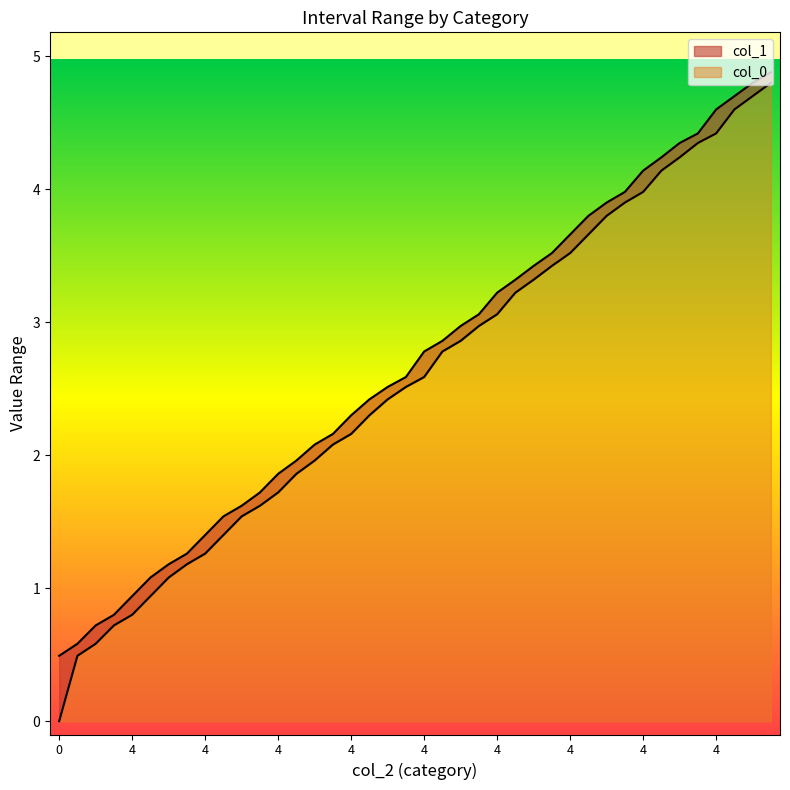

Is it true that col_0 equals 0.3 at 1?

False